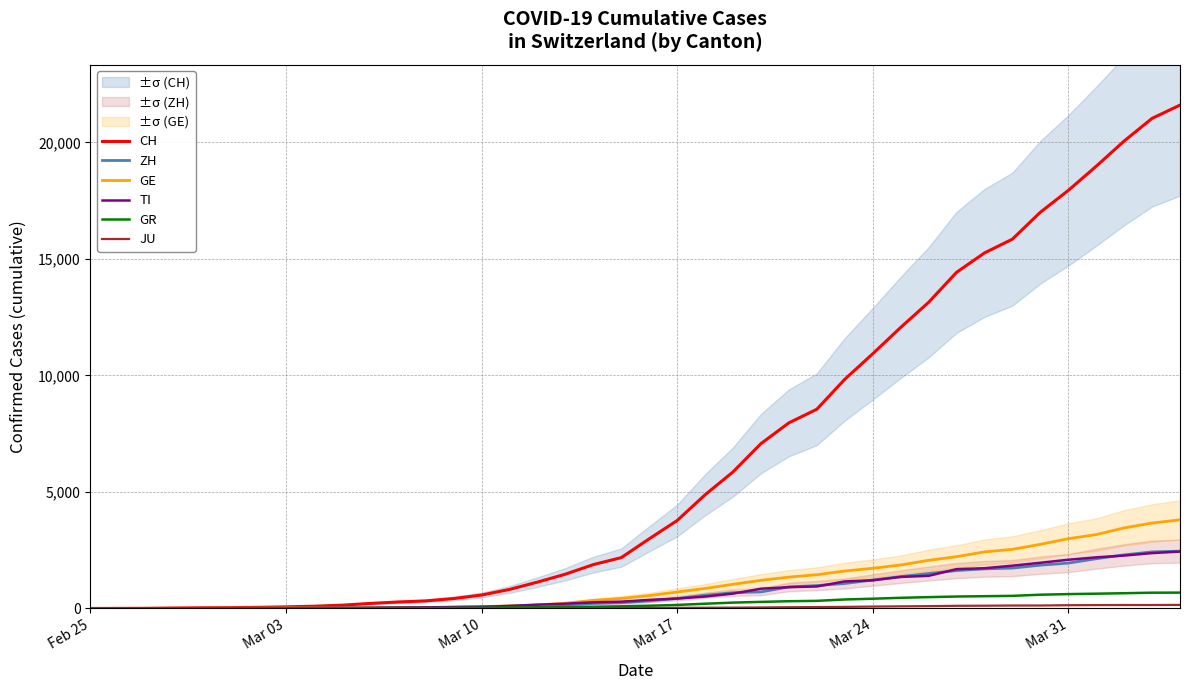

Reading left to right, extract all data points from this chart.

CH: 0	4	8	20	30	36	50	70	97	141	216	278	325	426	577	817	1132	1472	1883	2183	2989	3774	4879	5861	7075	7967	8551	9835	10930	12061	13138	14426	15259	15851	17005	17942	18979	20062	21035	21605
ZH: 0	0	2	2	6	7	10	13	15	23	29	34	40	49	62	101	140	163	218	250	326	429	568	679	711	925	984	1073	1221	1368	1500	1627	1701	1733	1859	1947	2136	2300	2428	2461
GE: 0	1	1	5	9	10	11	14	15	18	27	40	42	57	77	111	152	224	347	431	552	706	859	1038	1208	1346	1449	1607	1725	1866	2066	2224	2428	2538	2753	2994	3171	3458	3667	3805
TI: 0	1	1	1	2	2	4	8	13	25	28	41	49	61	75	108	163	206	265	293	368	426	511	638	849	916	945	1162	1209	1354	1401	1688	1727	1837	1962	2091	2195	2271	2377	2442
GR: 0	2	2	6	6	6	9	10	13	15	16	18	19	28	32	44	53	65	73	93	118	152	204	252	283	311	327	386	419	458	487	513	527	542	591	617	635	655	678	680
JU: 0	0	1	1	1	1	1	2	2	4	4	5	5	7	7	7	12	17	18	19	25	29	32	36	44	54	61	69	82	92	100	114	119	127	128	140	145	149	149	154